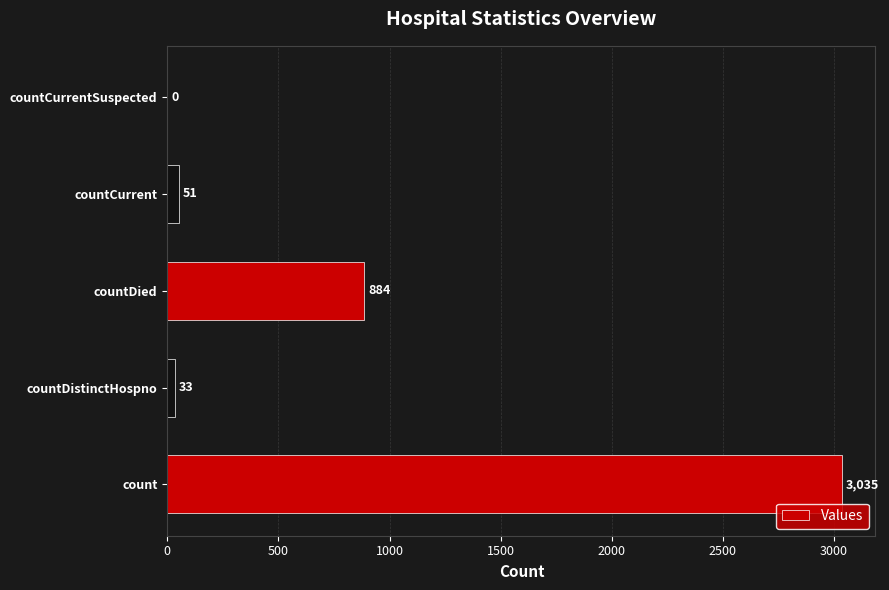

What is the sum of all values?

4003